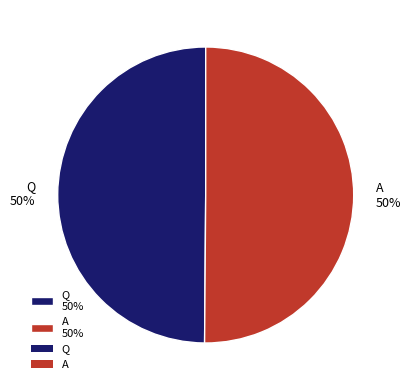

To the nearest percent, what portion does Q represent?

50%